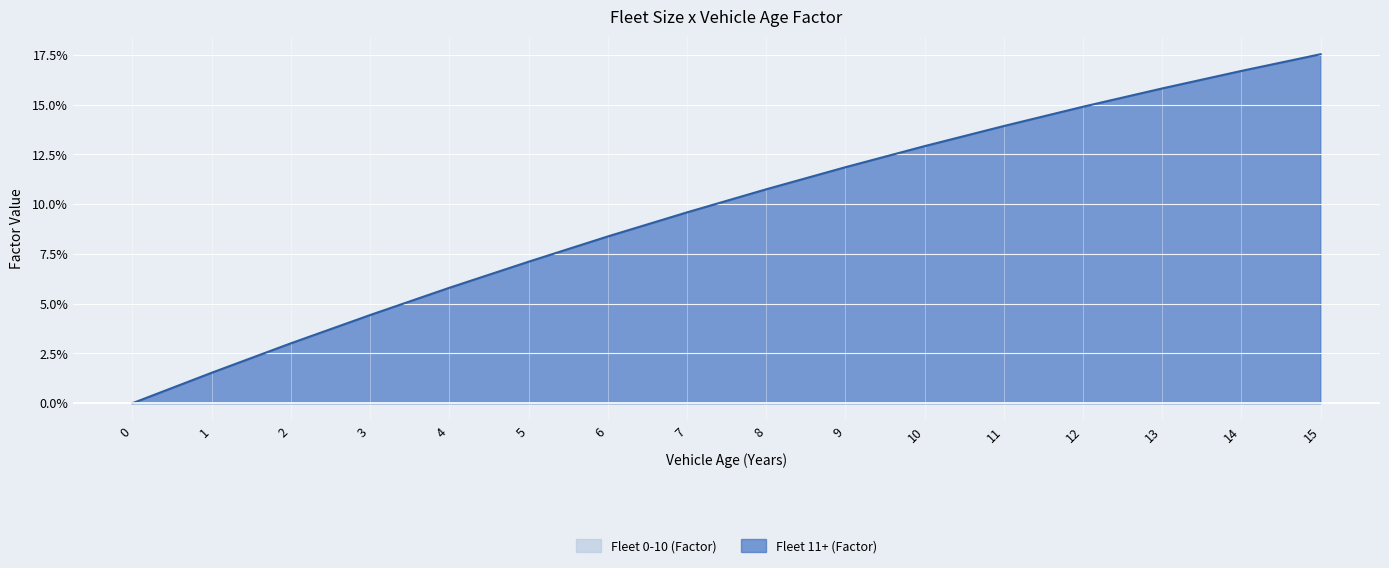

What is the sum of all values?

1.5